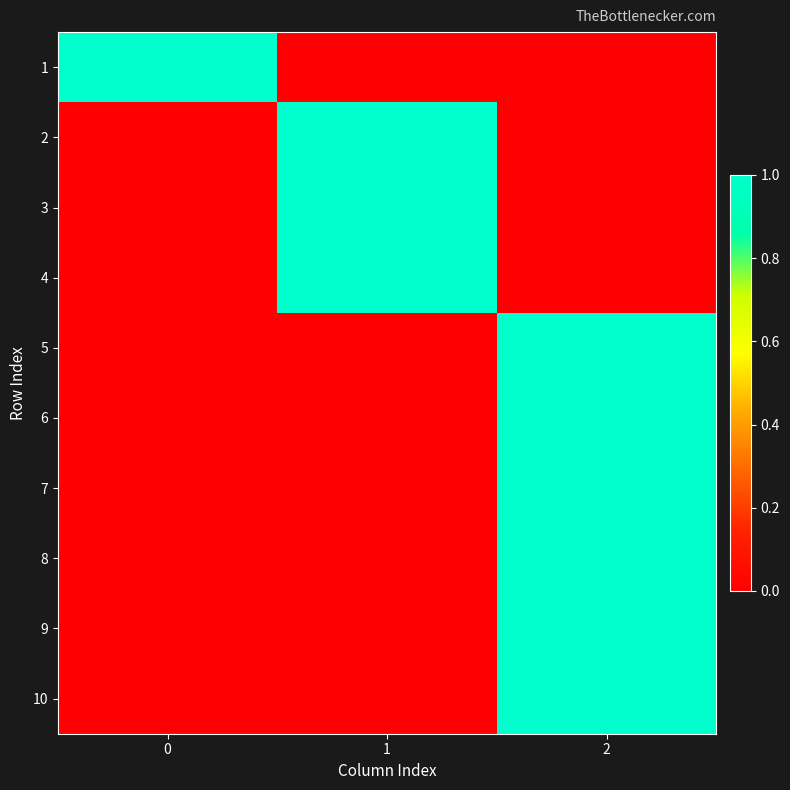

At which category is the sum across all series the highest?

2